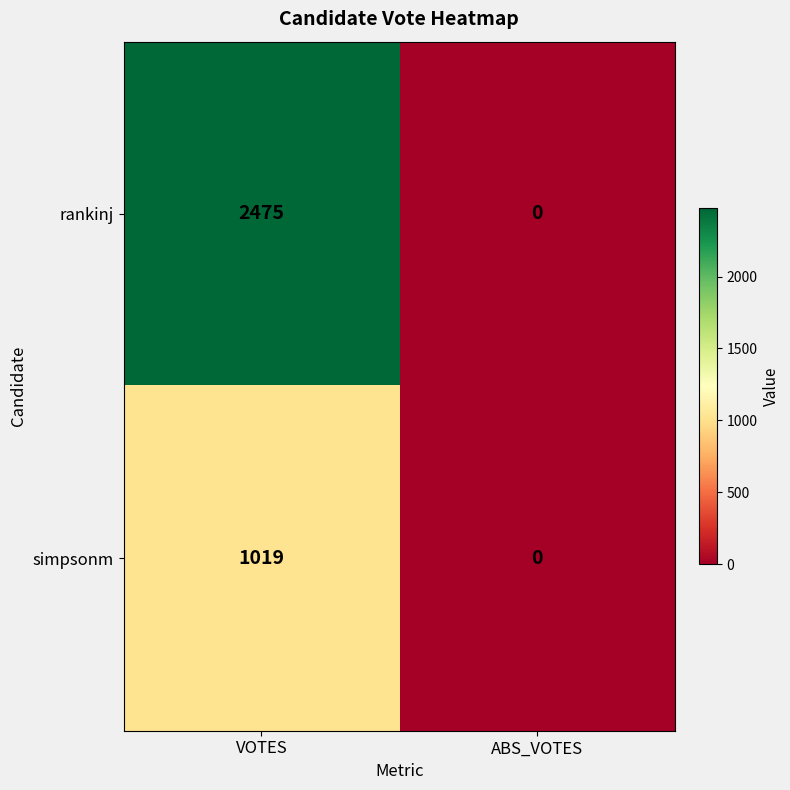

Is it true that rankinj equals 0 at ABS_VOTES?

True